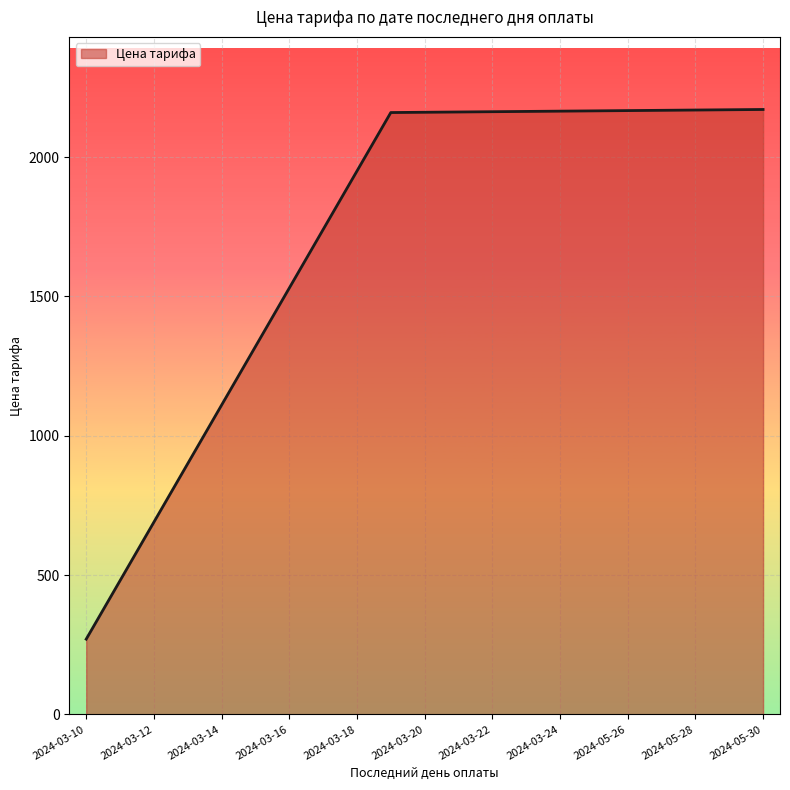

What is the difference between the maximum and minimum values?

1901